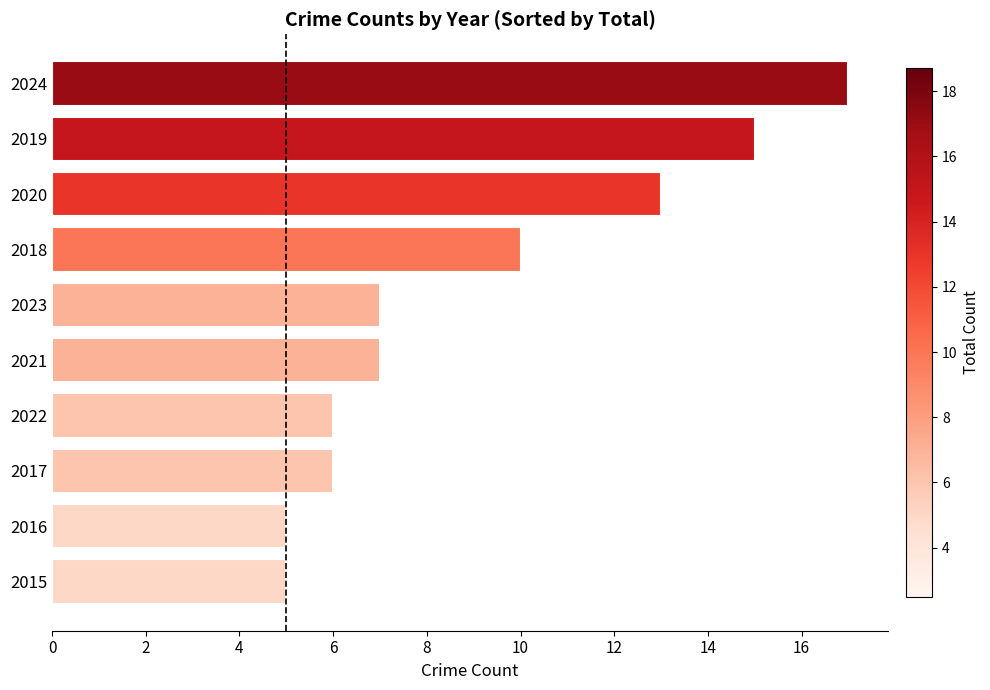

How many distinct data groups are displayed?

1